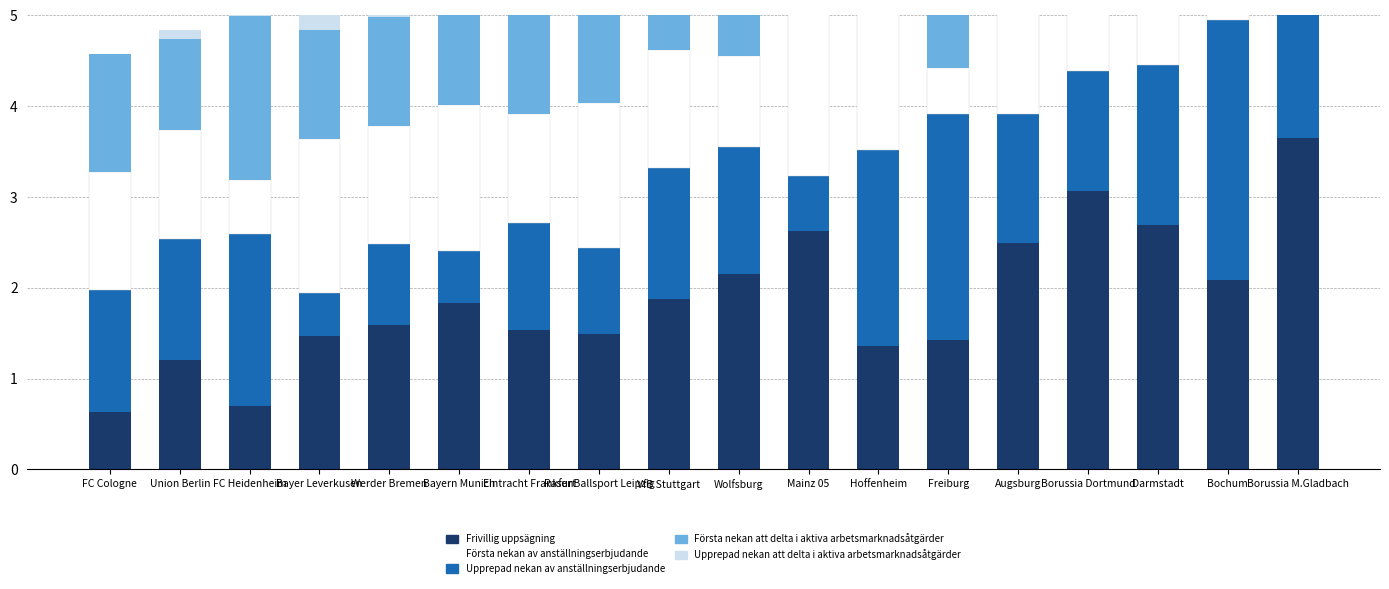

Which series has the widest spread of values?

xG (layer 1)